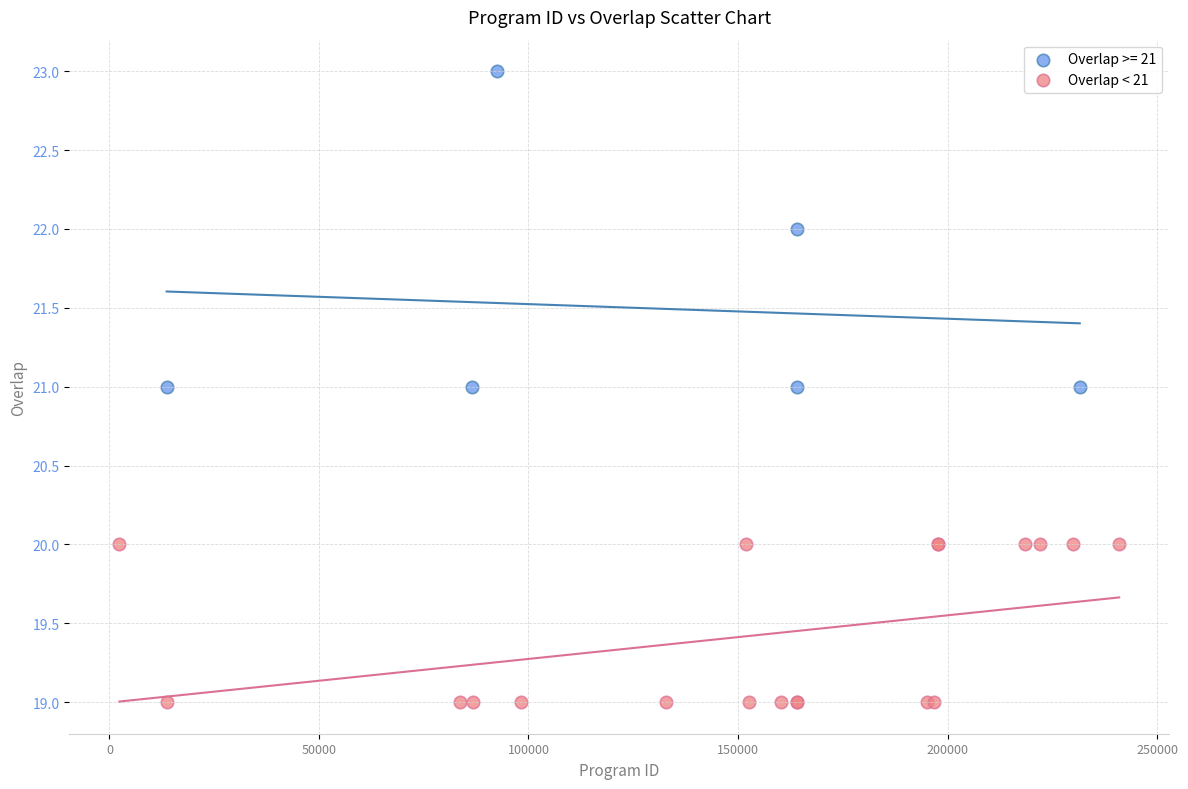

Which series contains the lowest Y value?

Overlap < 21